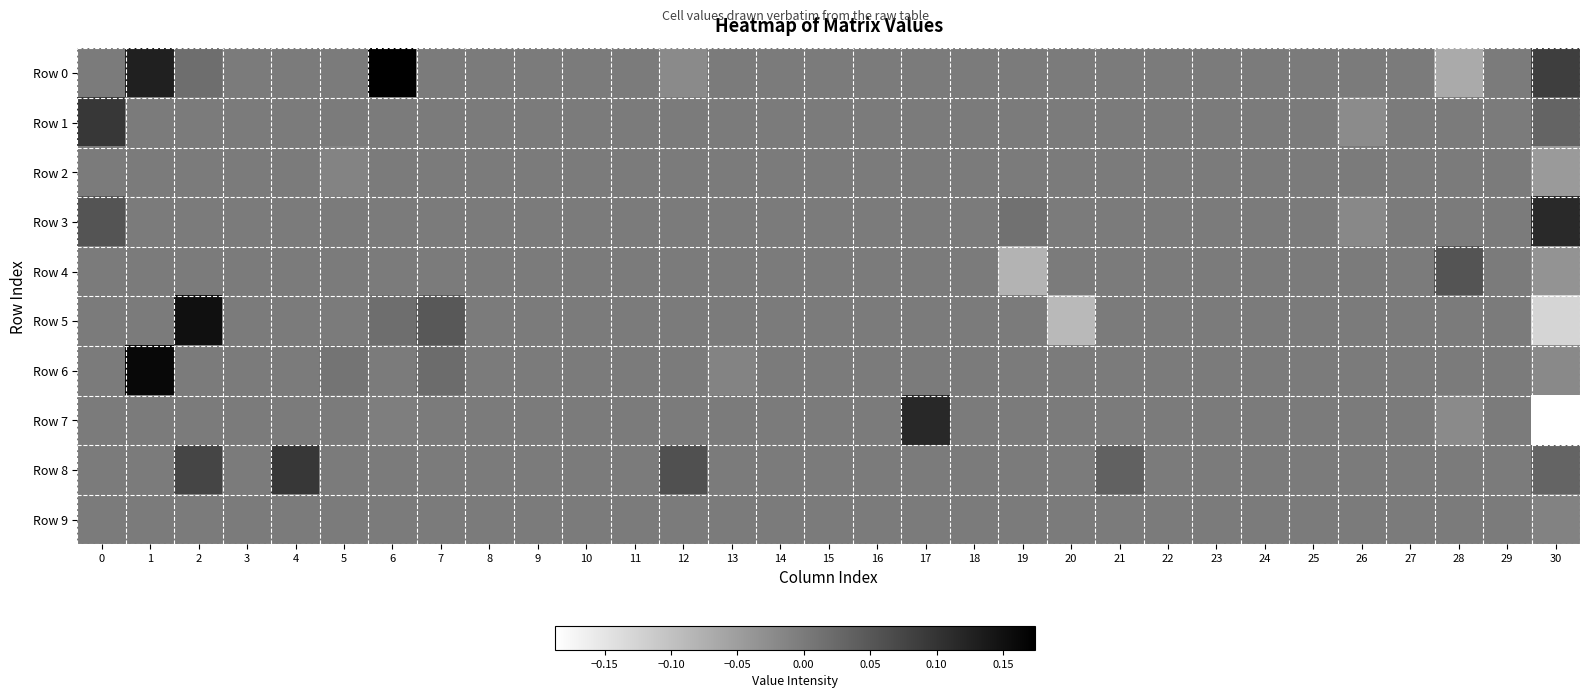

What is the maximum value shown in the chart?

0.2